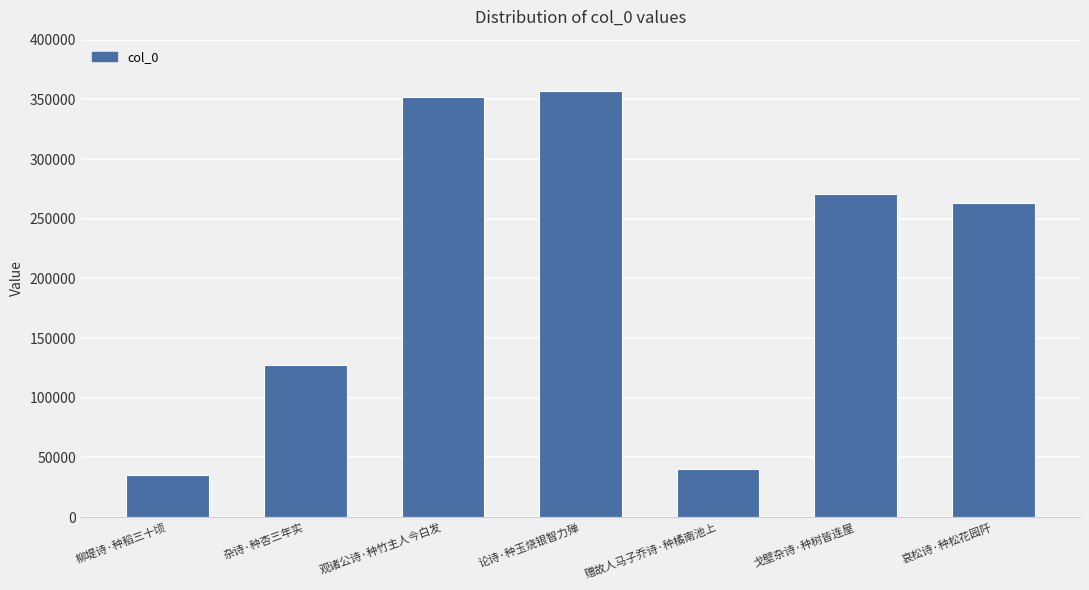

Rank the categories by value from highest to lowest.

论诗·种玉烧银智力殚, 观诸公诗·种竹主人今白发, 戈壁杂诗·种树皆连屋, 哀松诗·种松花园阡, 杂诗·种杏三年实, 赠故人马子乔诗·种橘南池上, 柳堤诗·种稻三十顷